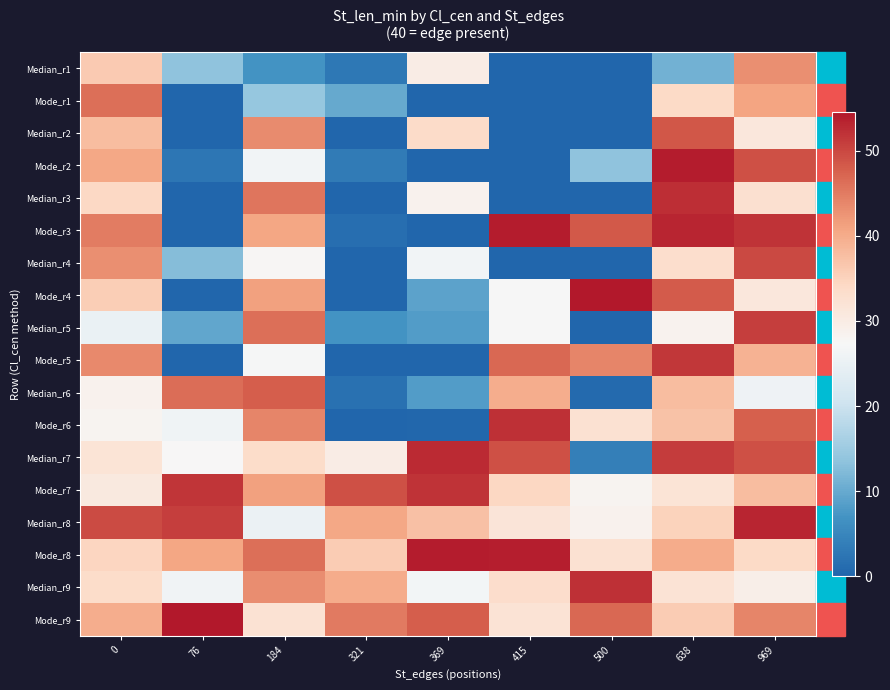

List the series in order of their peak value, lowest first.

Median_r1, Mode_r1, Median_r6, Median_r2, Median_r4, Median_r5, Mode_r5, Mode_r7, Mode_r6, Median_r9, Median_r3, Median_r7, Median_r8, Mode_r2, Mode_r3, Mode_r8, Mode_r9, Mode_r4